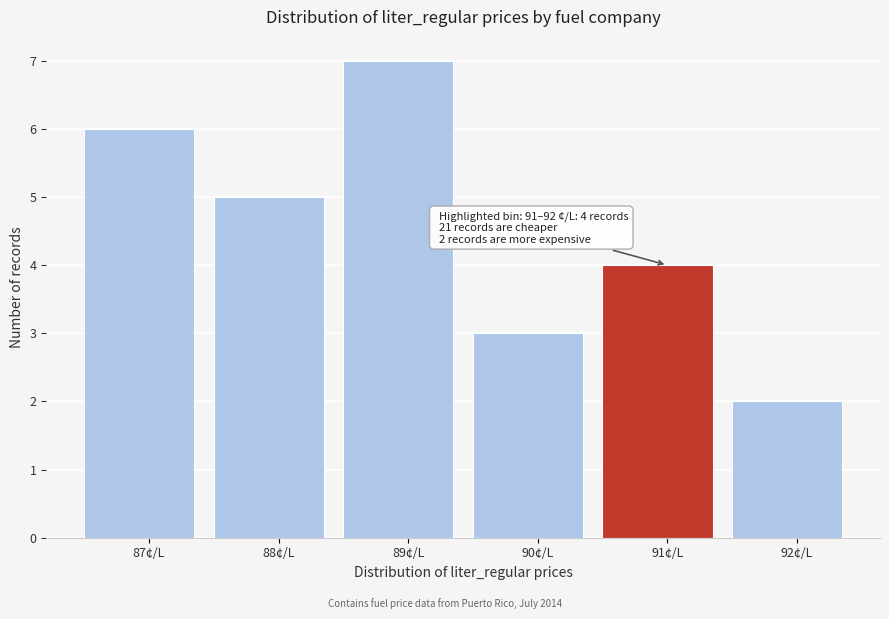

Reading left to right, extract all data points from this chart.

6	5	7	3	4	2